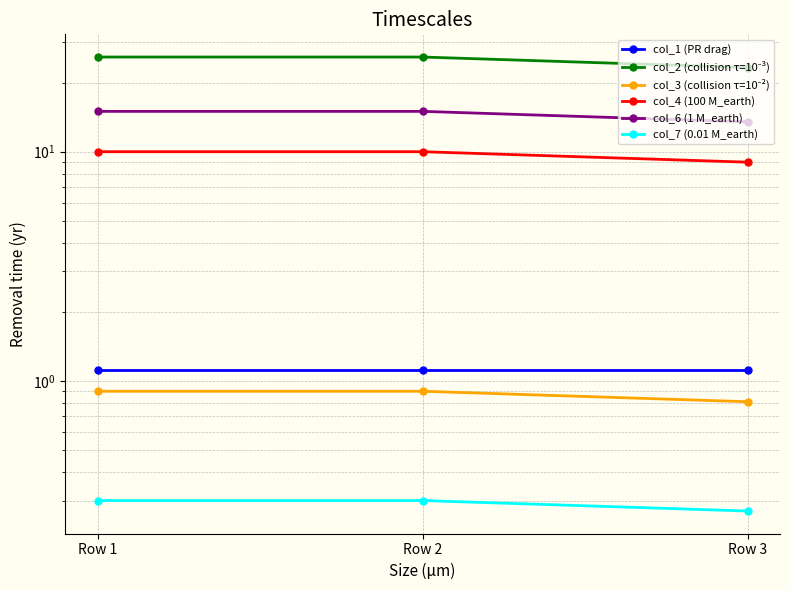

Is the value of col_6 (1 M_earth) at Row 2 greater than the value of col_1 (PR drag) at Row 2?

Yes